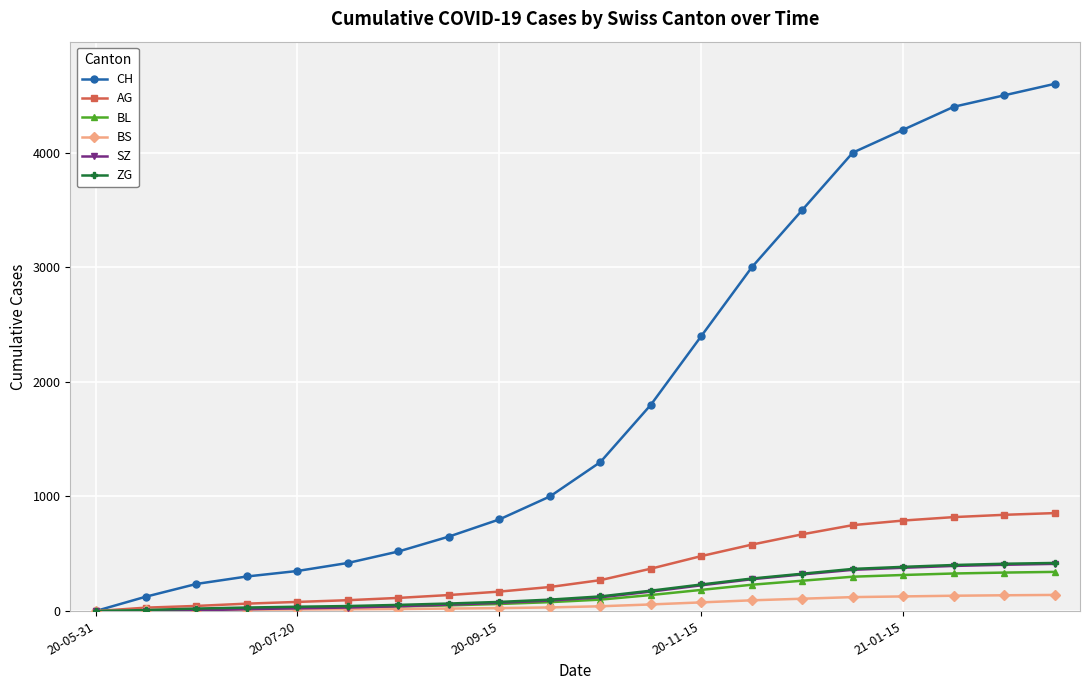

At how many categories does at least one series exceed 3829?

5